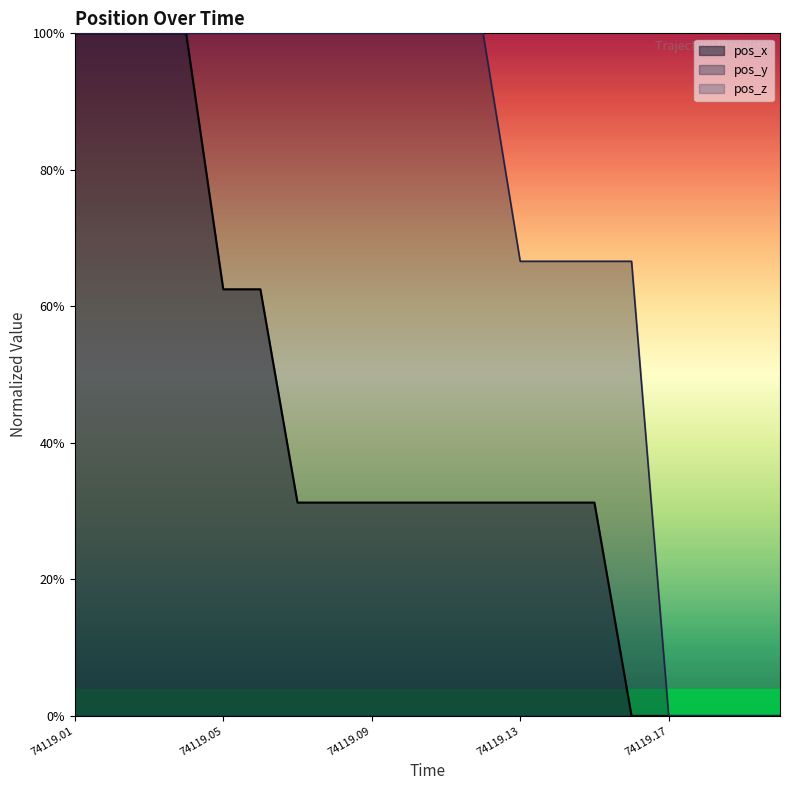

What is the label of the 2nd point from the left?

74119.02